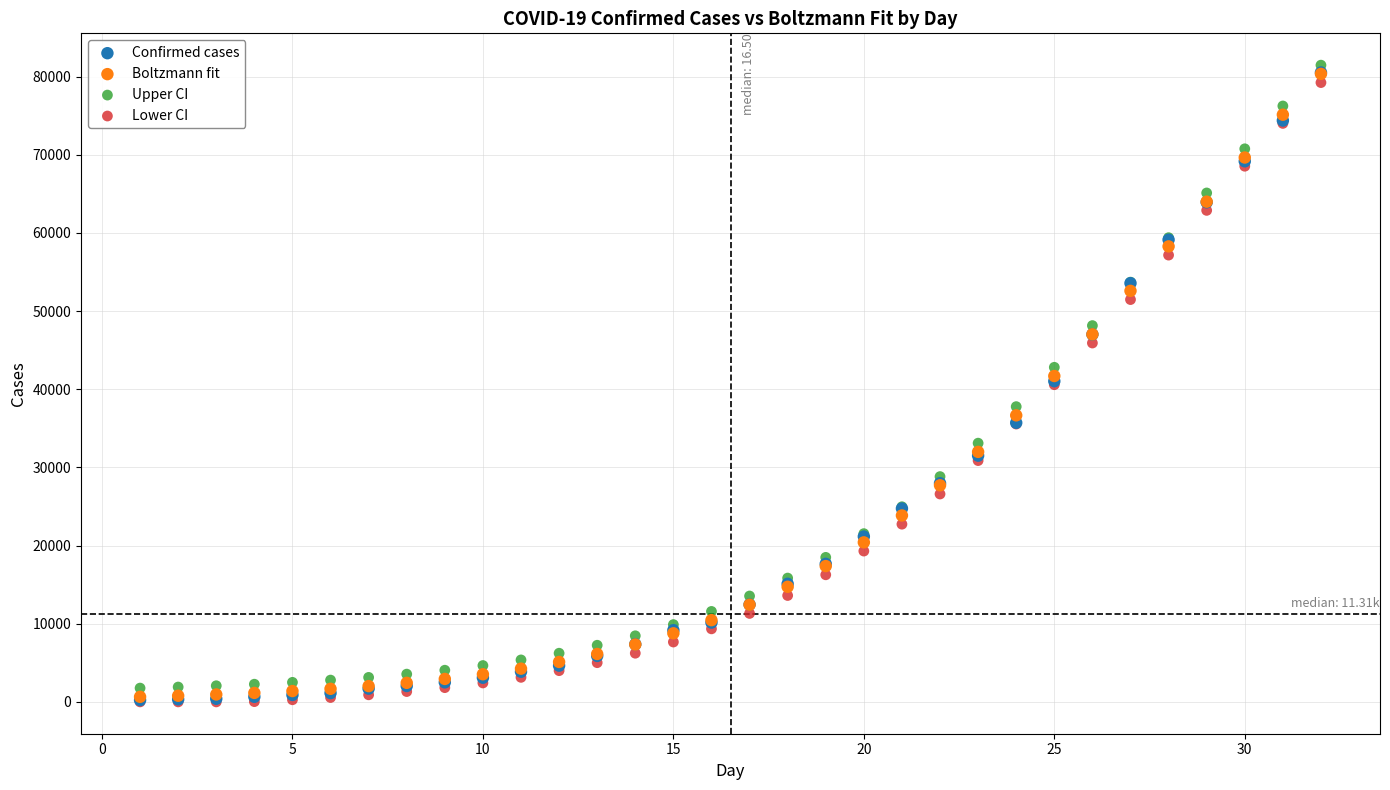

What are all the series names shown in the legend?

Confirmed cases, Boltzmann fit, Upper CI, Lower CI